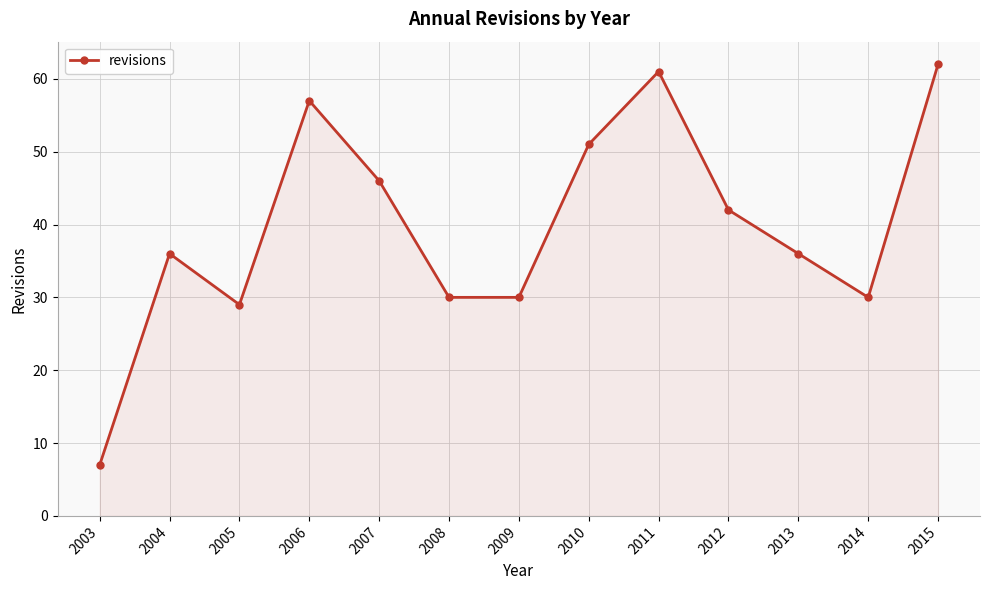

What value does the data have at 2004?

36